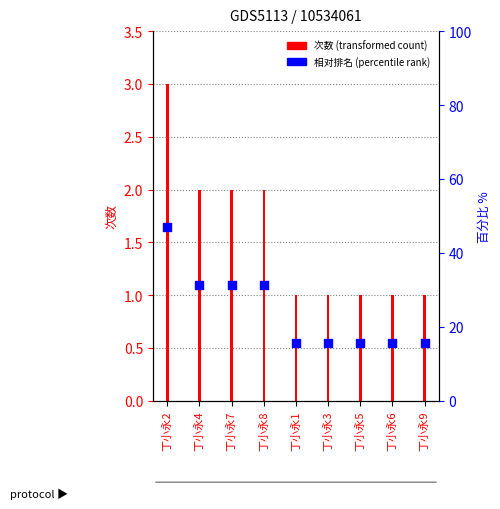

Is the value of 相对排名 at 丁小永9 greater than the value of 次数 at 丁小永4?

No